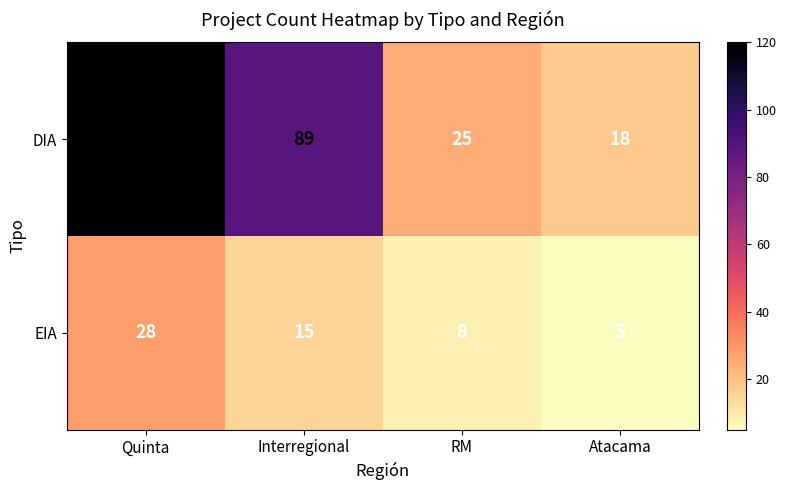

What is the average value of the DIA series?

63